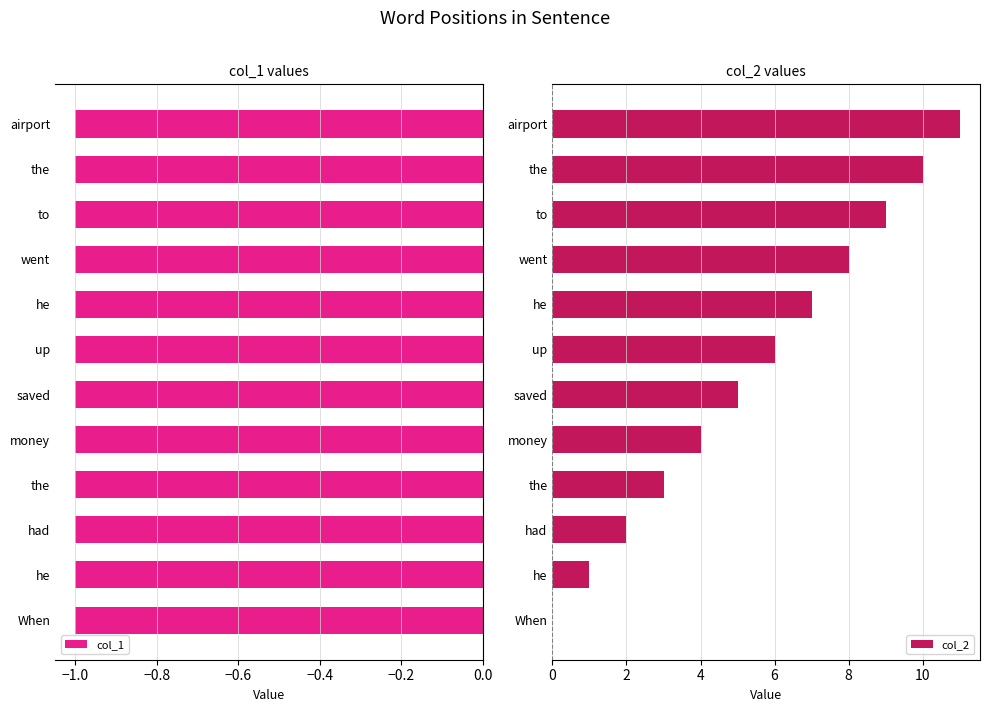

Does the chart contain any negative values?

No